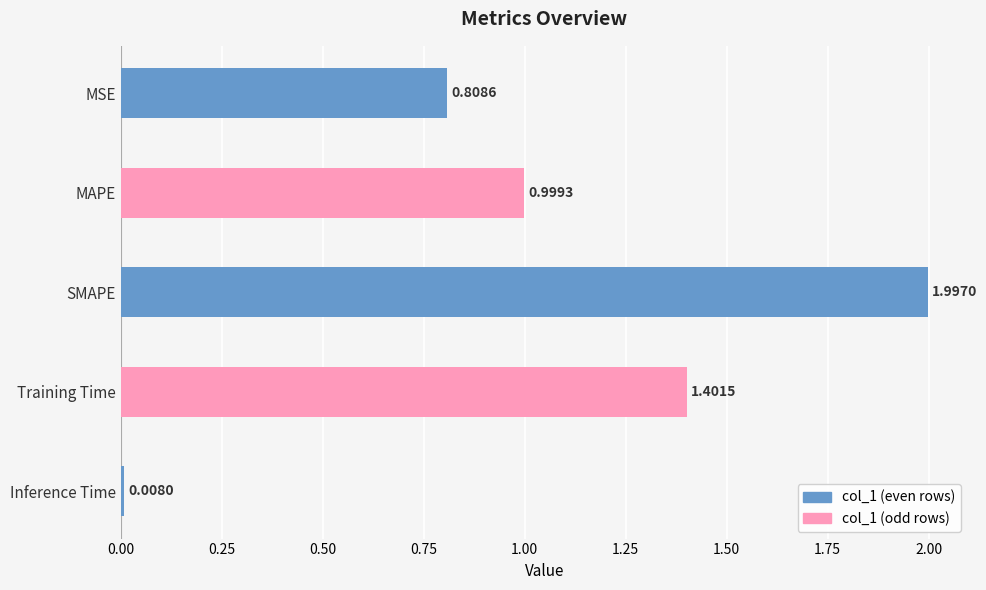

Rank the categories by value from highest to lowest.

SMAPE, Training Time, MAPE, MSE, Inference Time